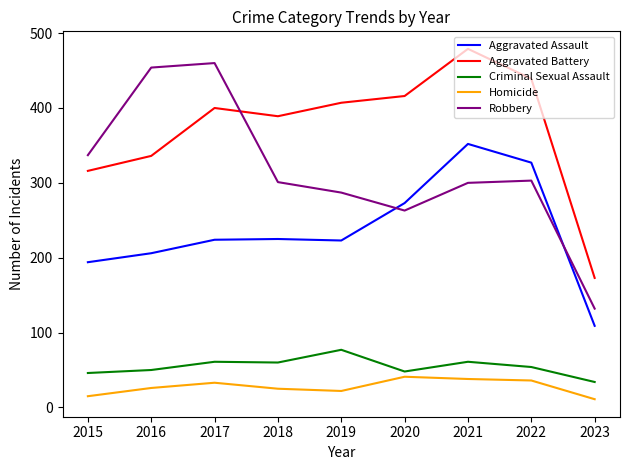

What is the highest value of the Aggravated Assault series?

352